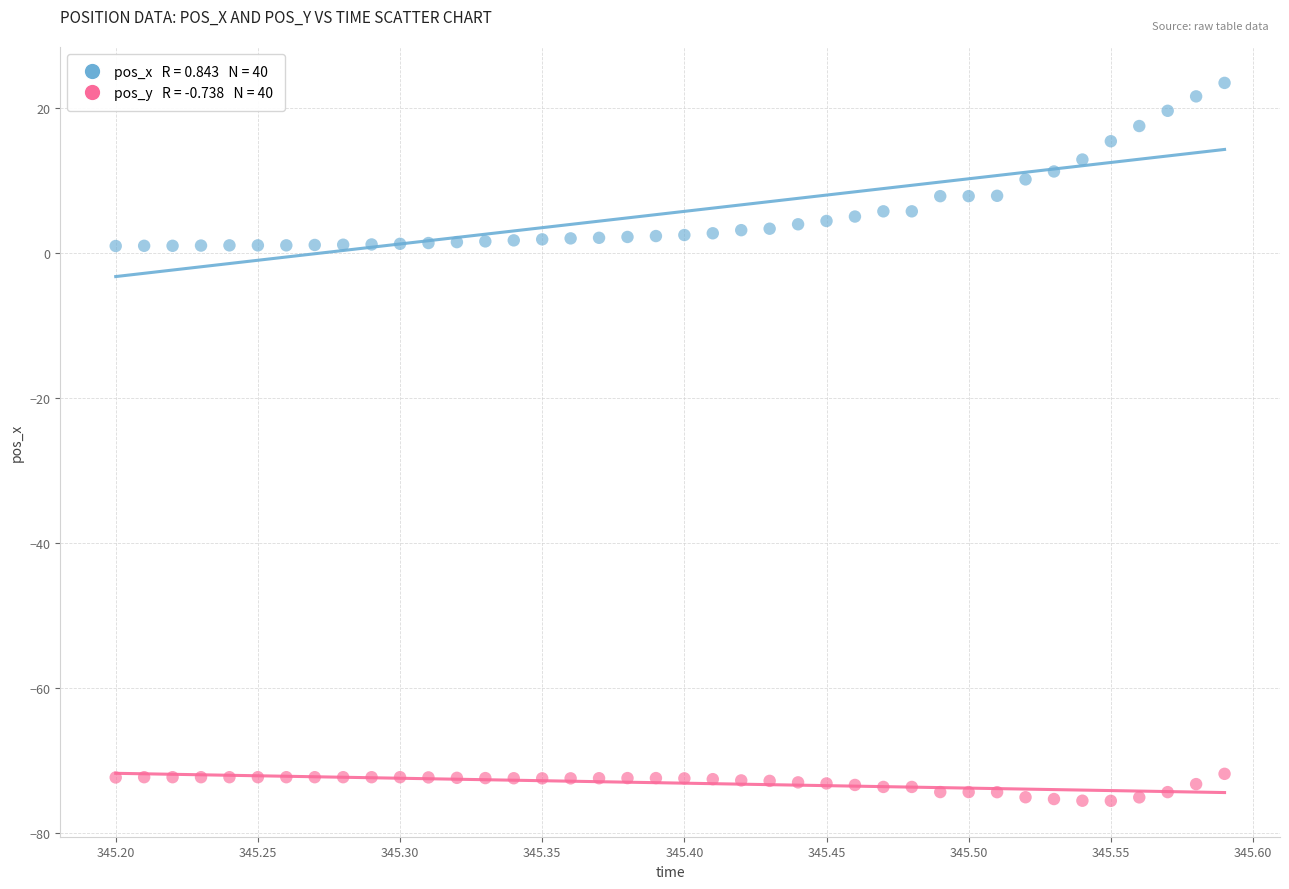

Across all data points, what is the range of Y values (max minus min)?

99.1